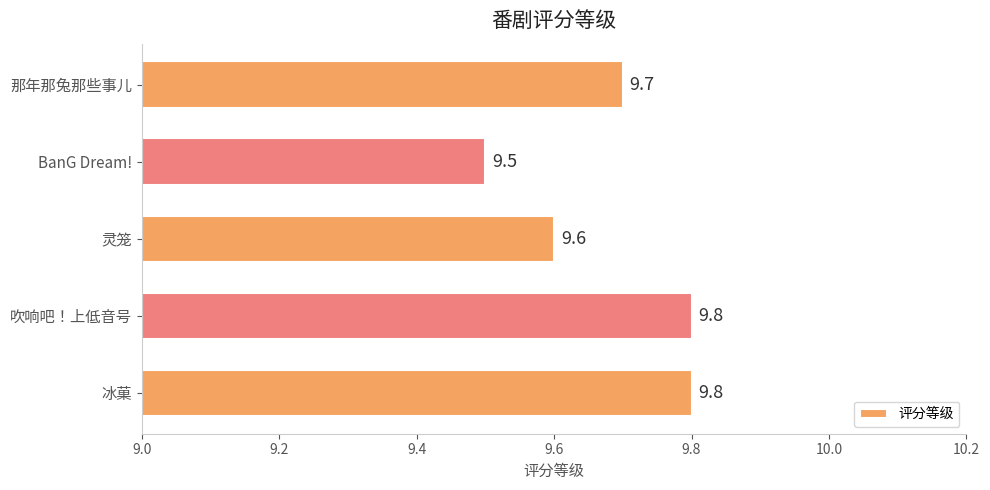

True or false: the data shows 9.6 at 灵笼.

True